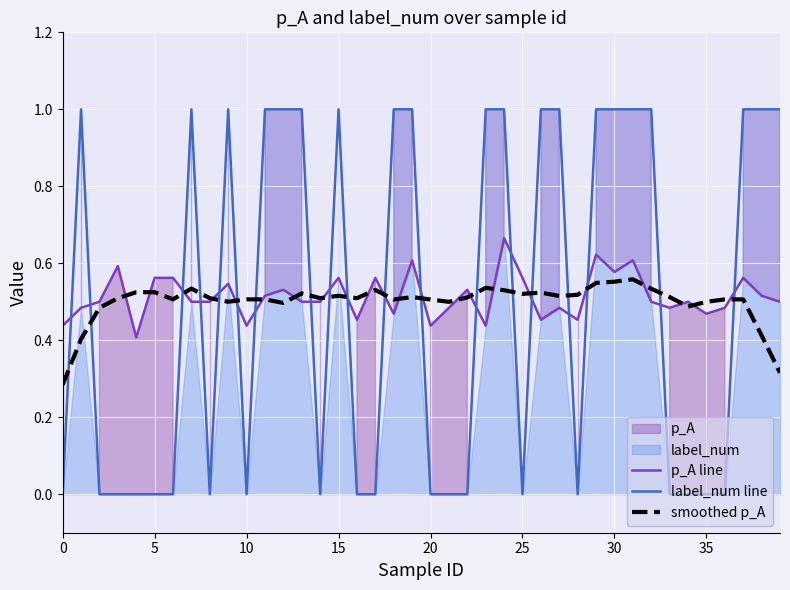

What is the lowest value of the p_A line series?

0.4